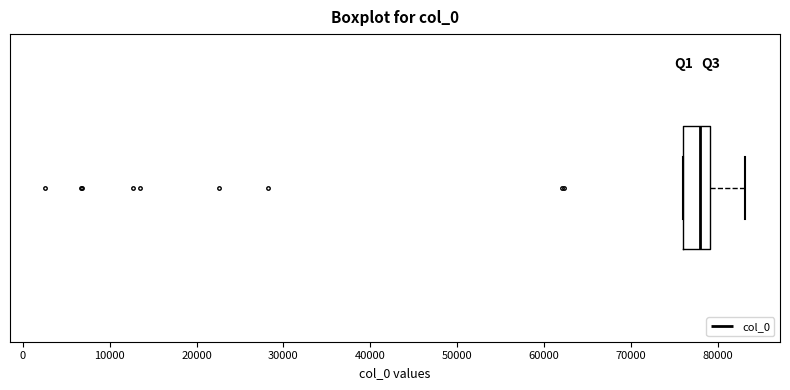

Where does the right whisker of the box end on the x-axis? The values are not printed on the chart, so give them approximately, as read against the axis.

83000